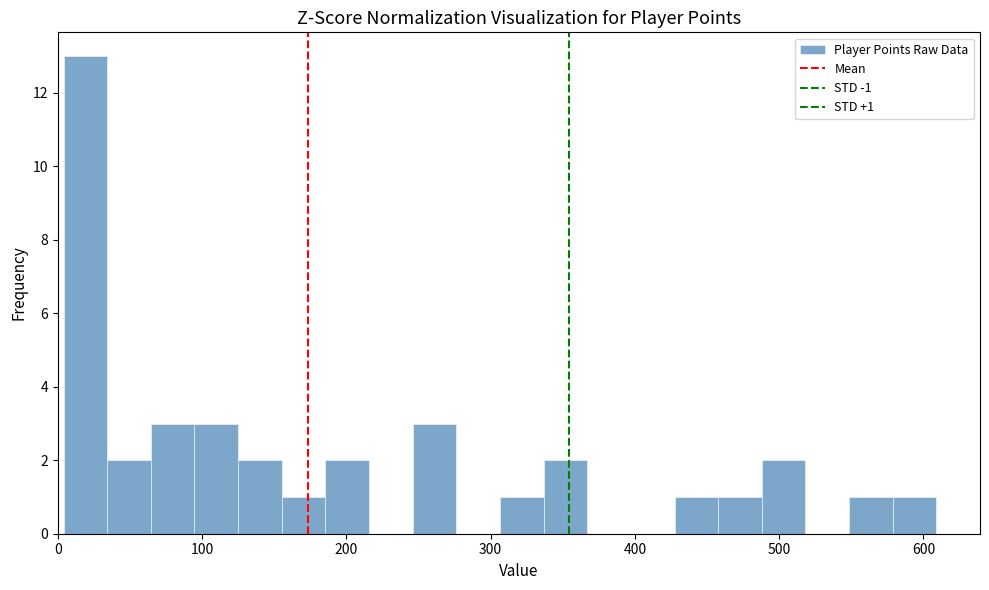

Read against the x-axis, roughly where is the centre of the tallest bar?

20